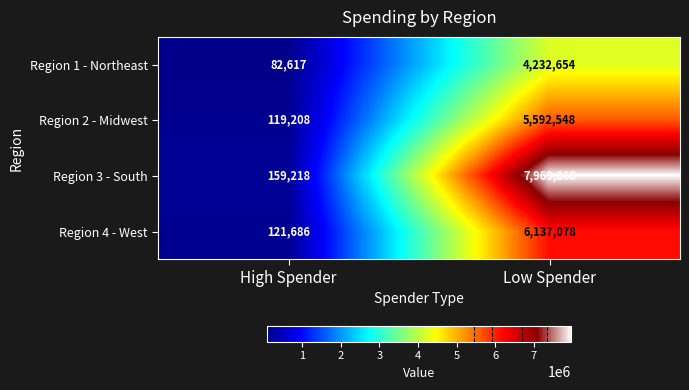

Which series has the largest total across all categories?

Region 3 - South